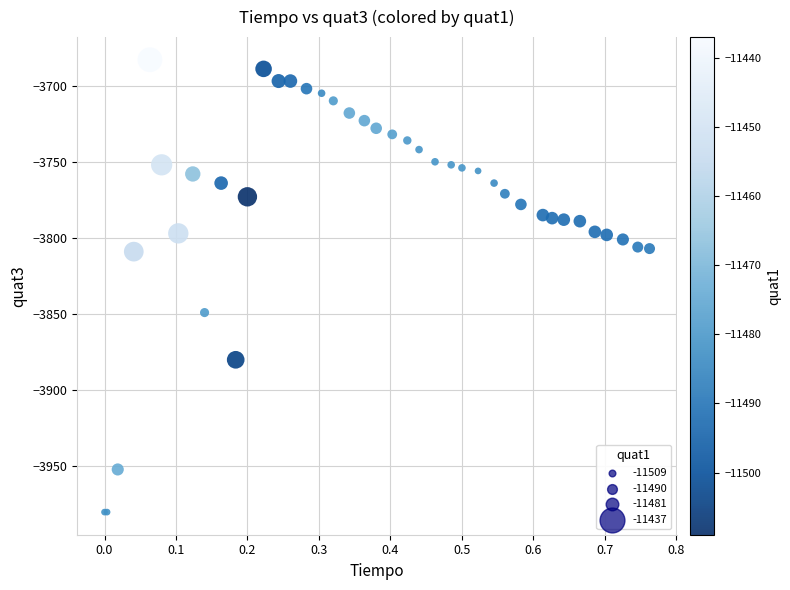

What Y value in the scatter plot is closest to -3831?

-3849